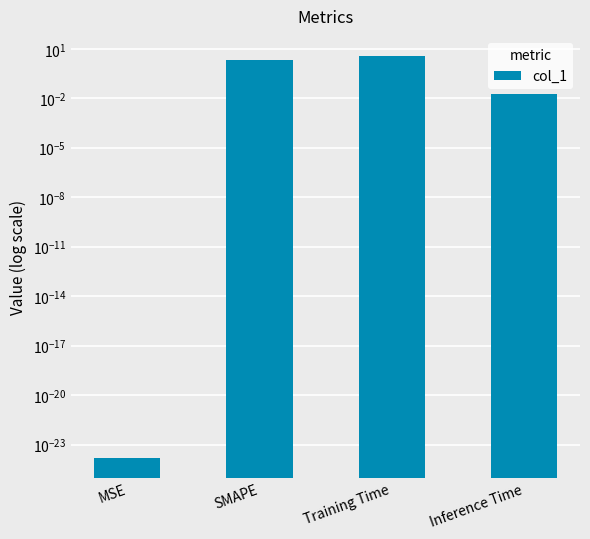

Reading left to right, what are all the values shown in this chart?

0.0	2.0	3.7	0.0